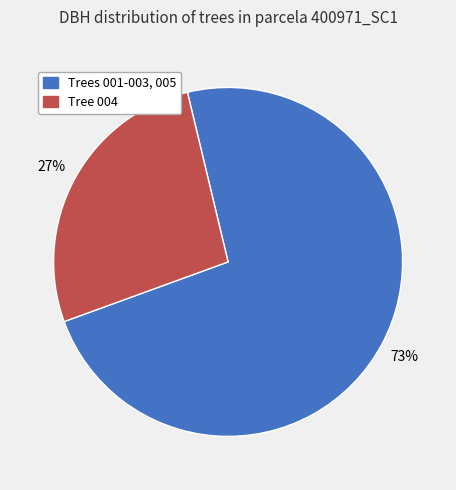

To the nearest percent, what is the difference between the largest and smallest slice percentages?

46%